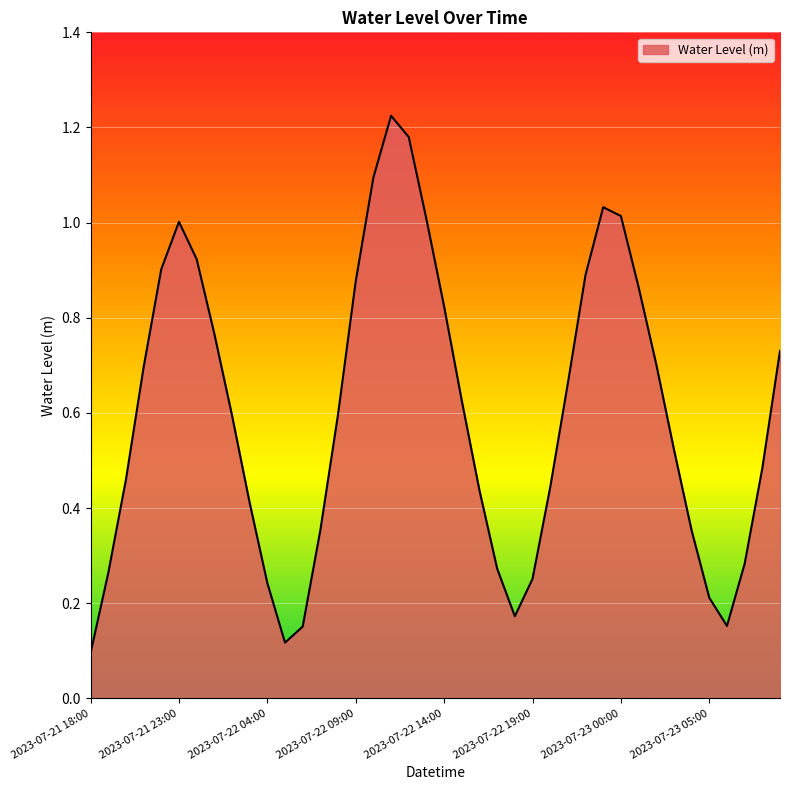

What is the difference between the maximum and minimum values?

1.1